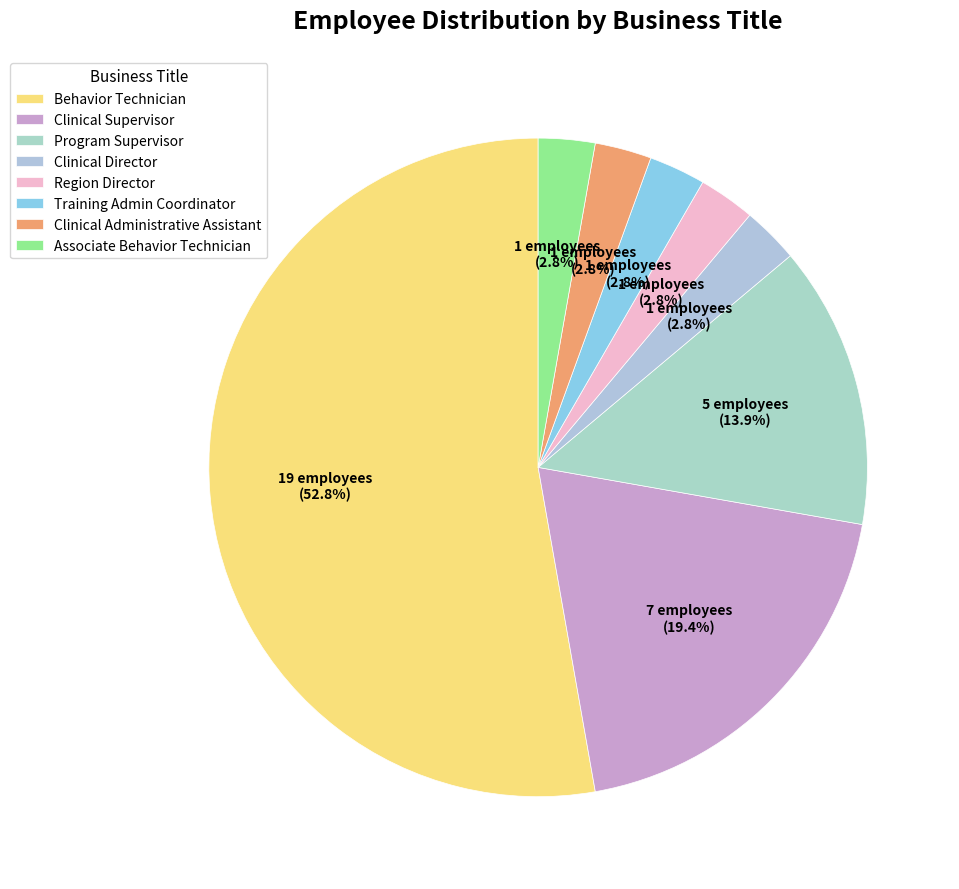

Which has a higher value, Program Supervisor or Clinical Supervisor?

Clinical Supervisor